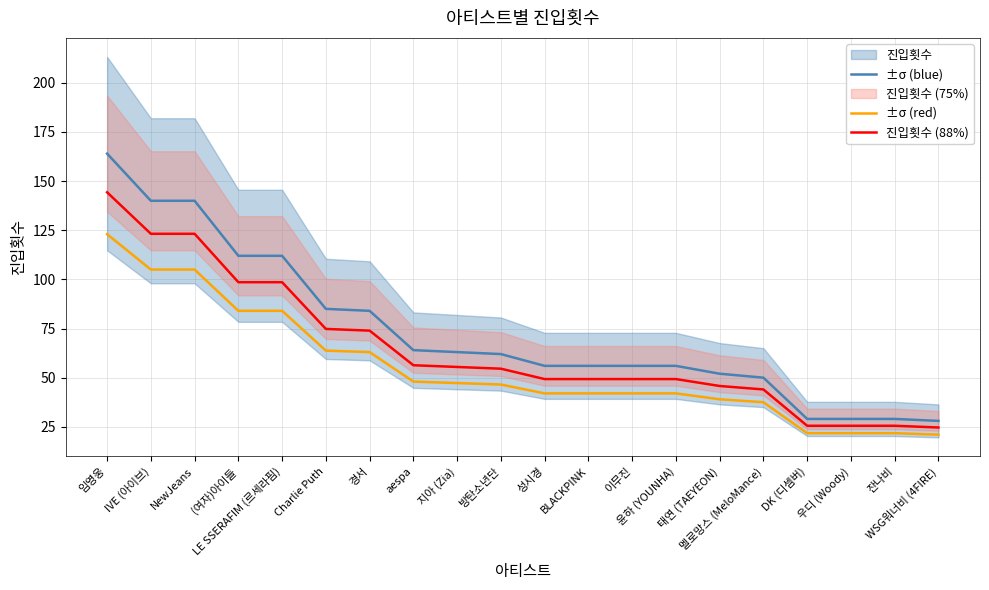

Rank the series by their maximum value, from highest to lowest.

진입횟수, 진입횟수 (88%), 진입횟수 (75%)